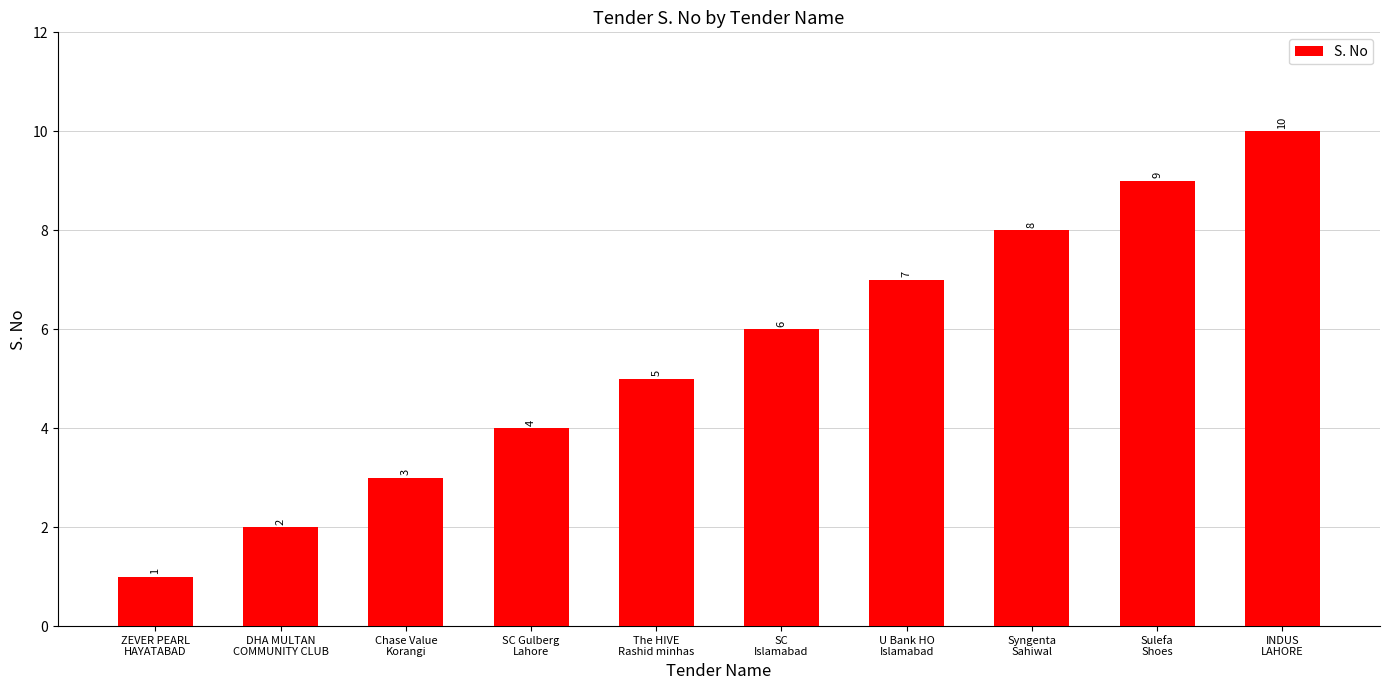

Reading left to right, what are all the values shown in this chart?

ZEVER PEARL
HAYATABAD=1	DHA MULTAN
COMMUNITY CLUB=2	Chase Value
Korangi=3	SC Gulberg
Lahore=4	The HIVE
Rashid minhas=5	SC
Islamabad=6	U Bank HO
Islamabad=7	Syngenta
Sahiwal=8	Sulefa
Shoes=9	INDUS
LAHORE=10